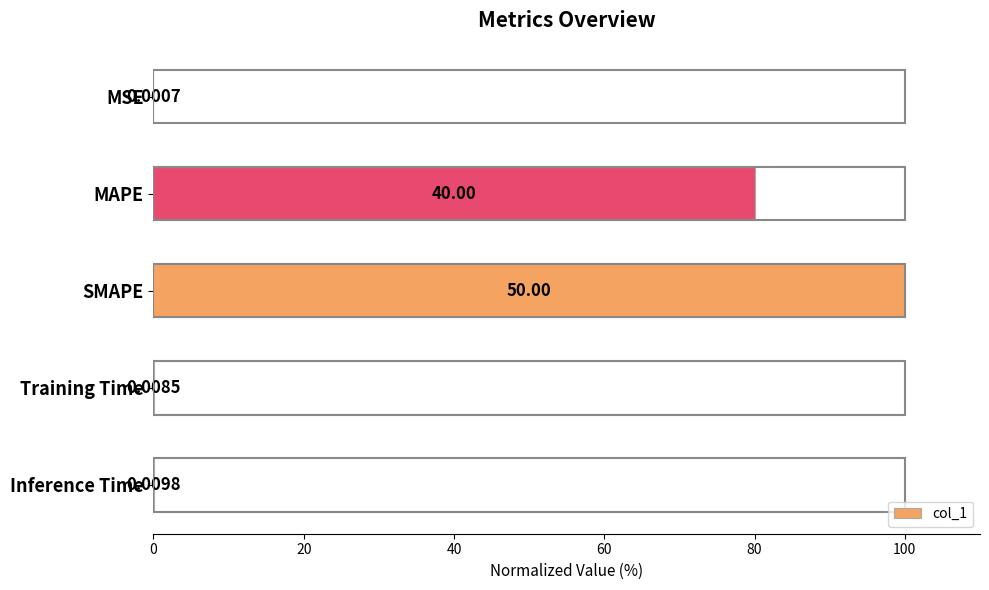

Where is the data nearest to the value 50?

MAPE